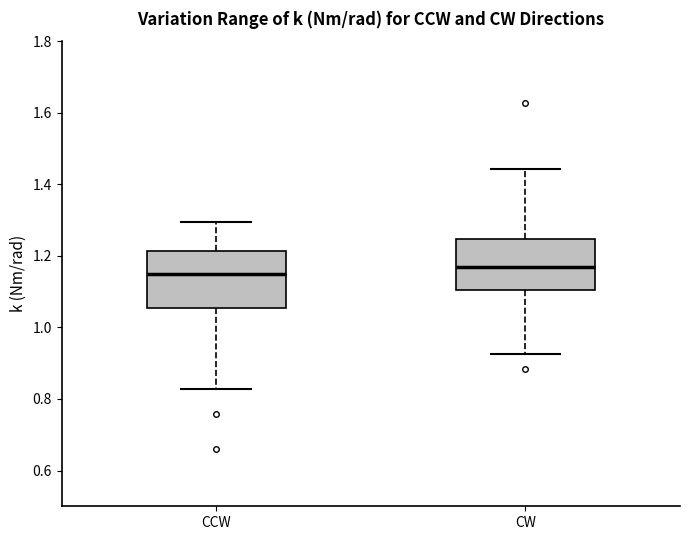

Reading left to right, read every box against the y-axis: the position of its median line, the range the box covers, and the ends of its whiskers. The values are not printed on the chart, so give them approximately, as read against the axis.

CCW: median 1.14, box 1.06 to 1.22, whiskers 0.82 to 1.30
CW: median 1.16, box 1.10 to 1.24, whiskers 0.92 to 1.44